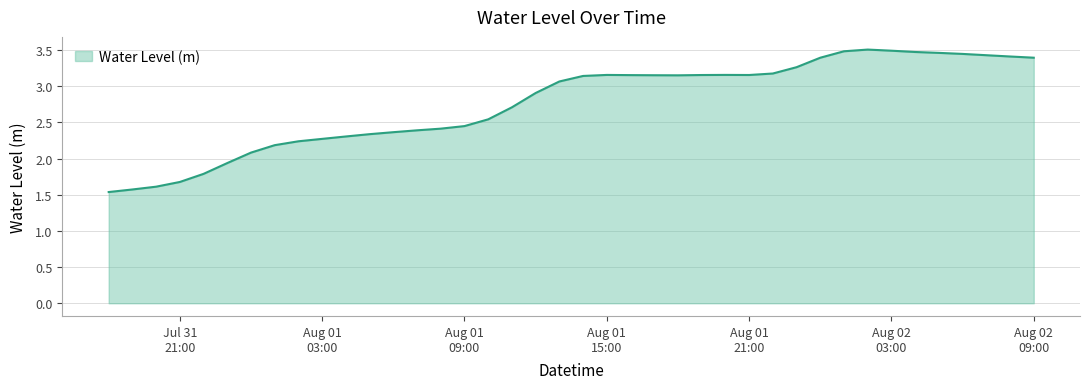

What is the difference between the maximum and minimum values?

2.0